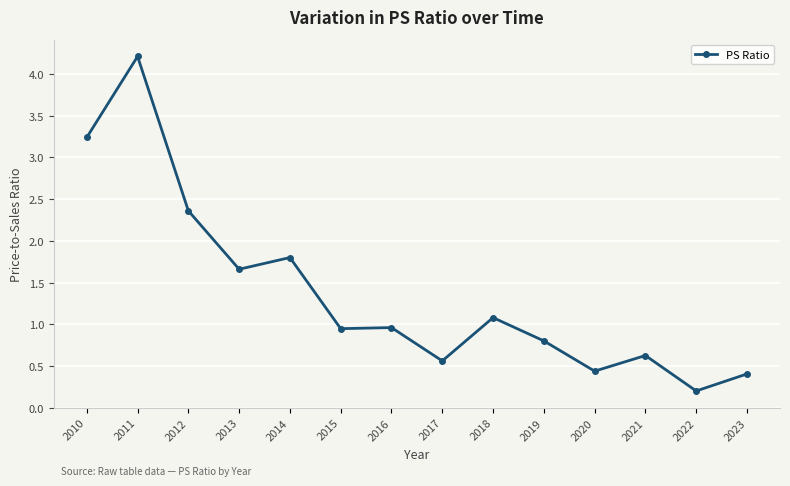

What is the difference between the maximum and minimum values?

4.0